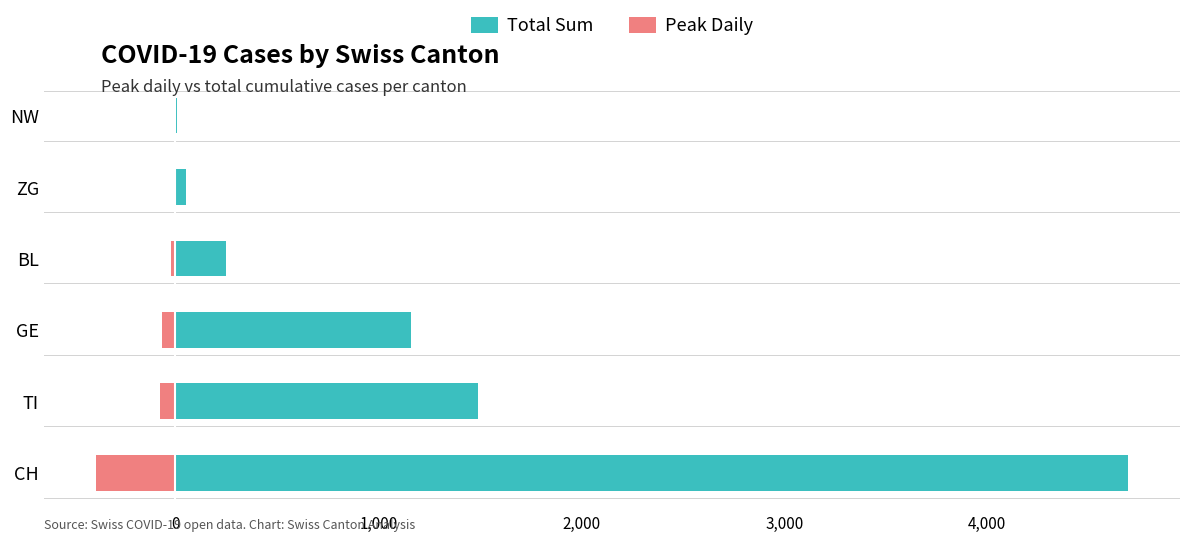

What is the lowest value of the Total Sum series?

10